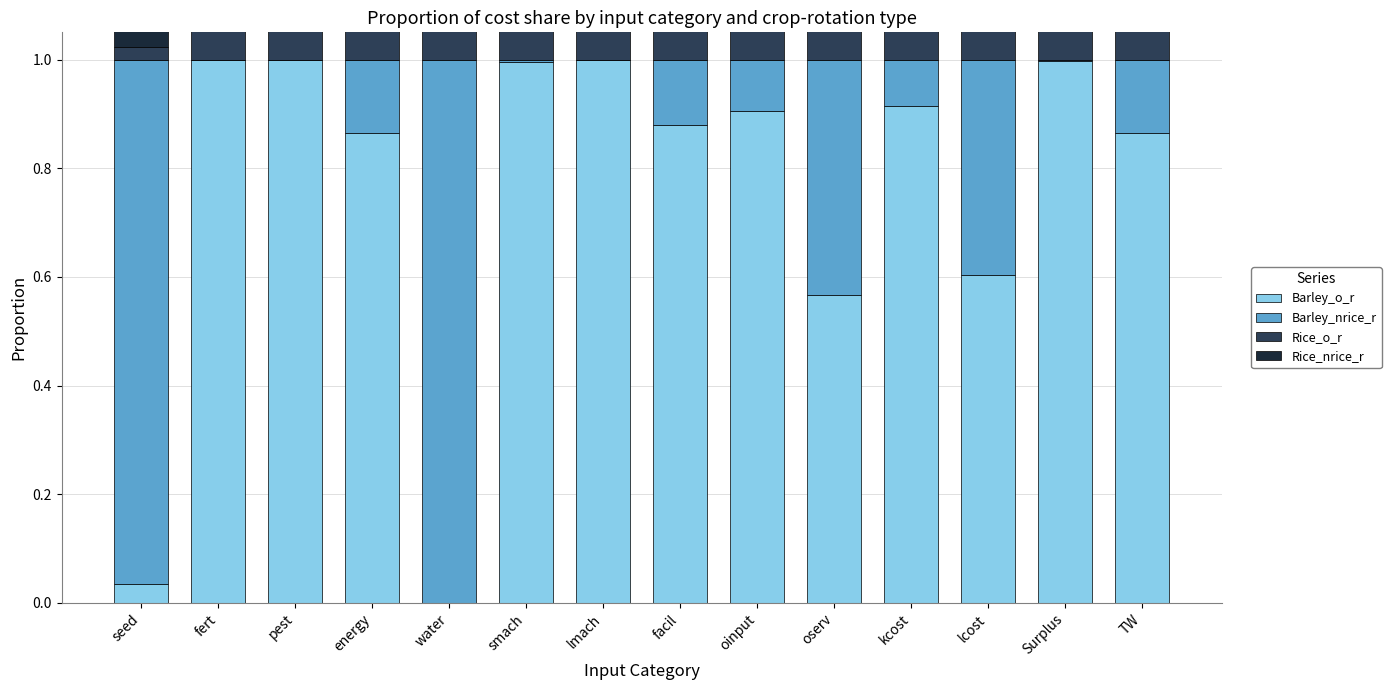

What is the label of the 8th bar from the left?

facil